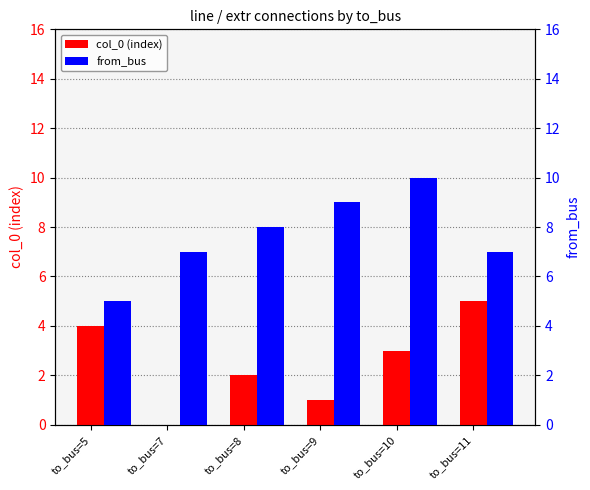

How many data points in col_0 (index) are less than 3?

3